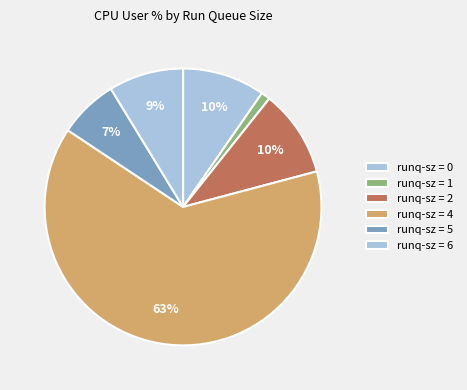

What is the smallest slice in the pie chart?

1